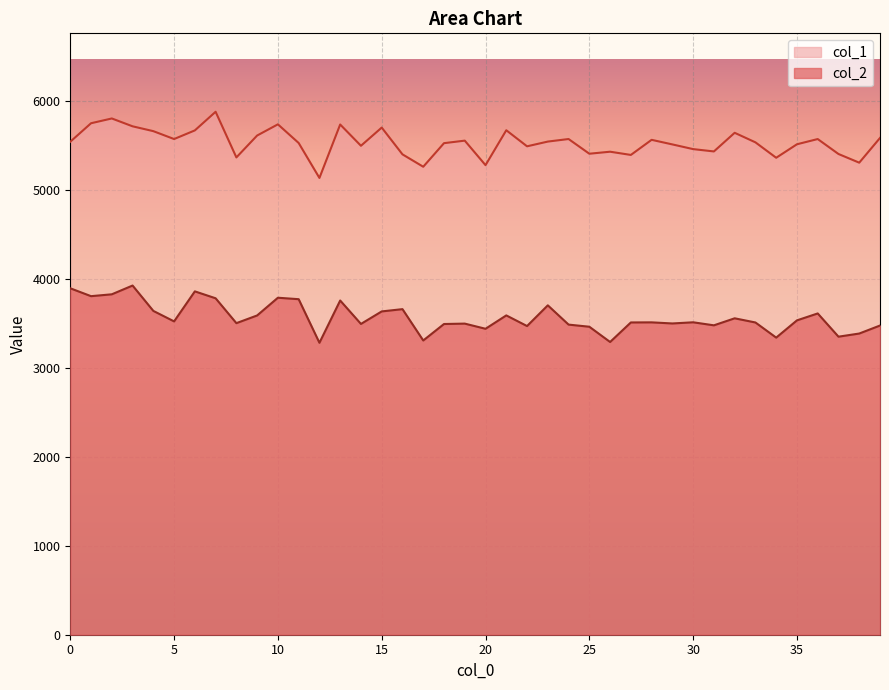

What is the sum of all col_2 values?

142869.4